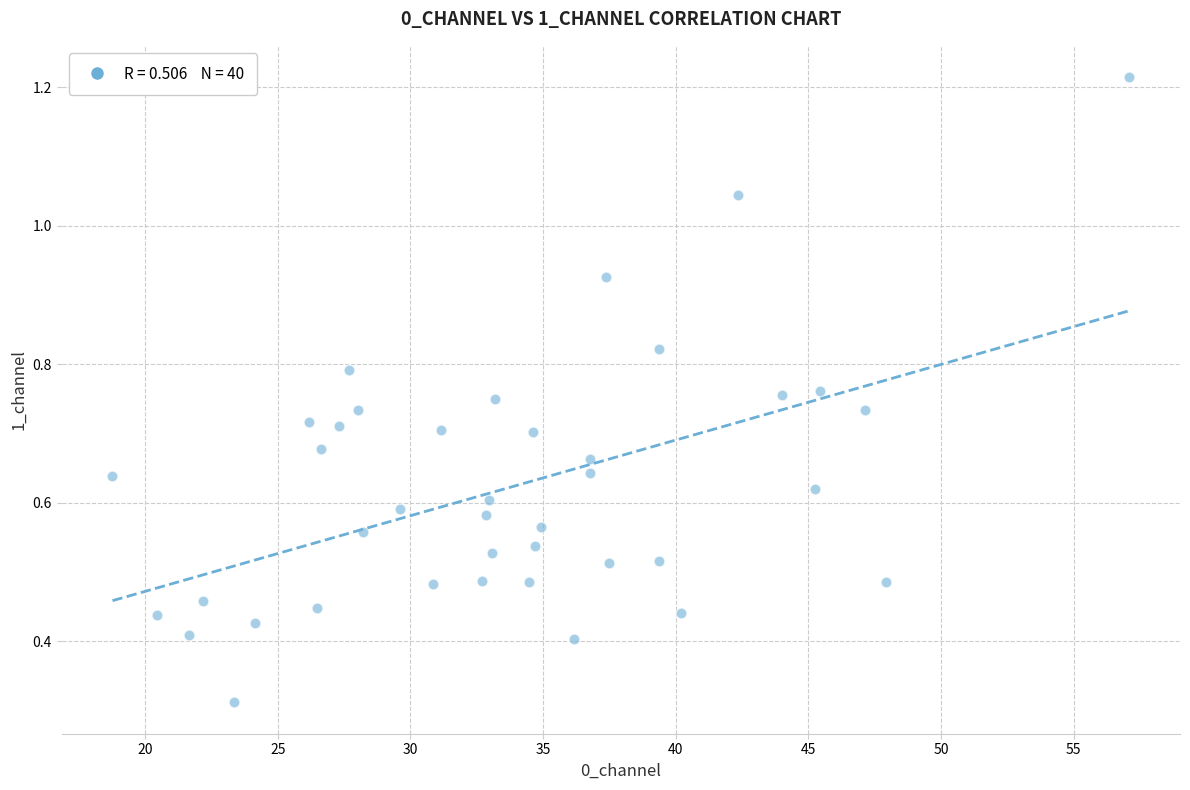

What is the range of X values (max minus min)?

38.3